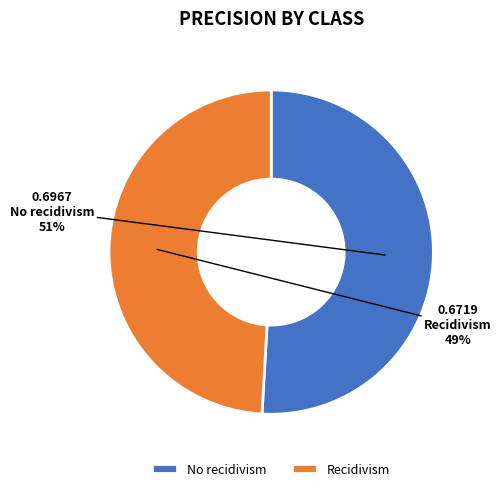

To the nearest percent, what percentage of the pie is No recidivism?

51%